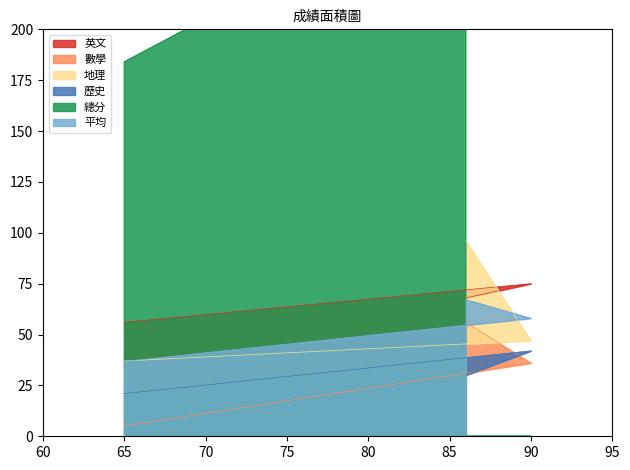

Which series has the widest spread of values?

總分